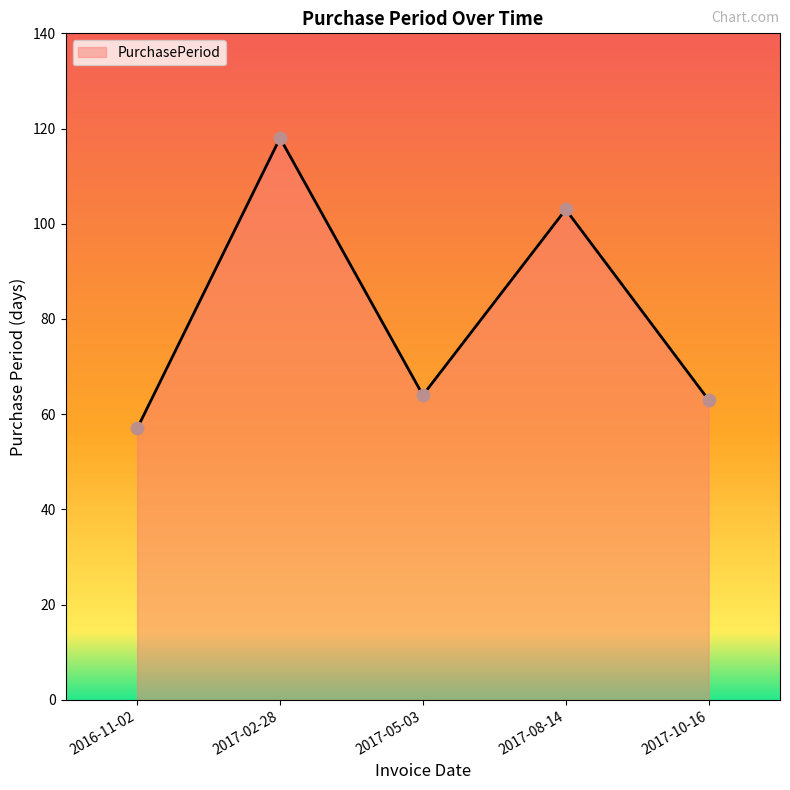

Which has a higher value, 2017-10-16 or 2016-11-02?

2017-10-16